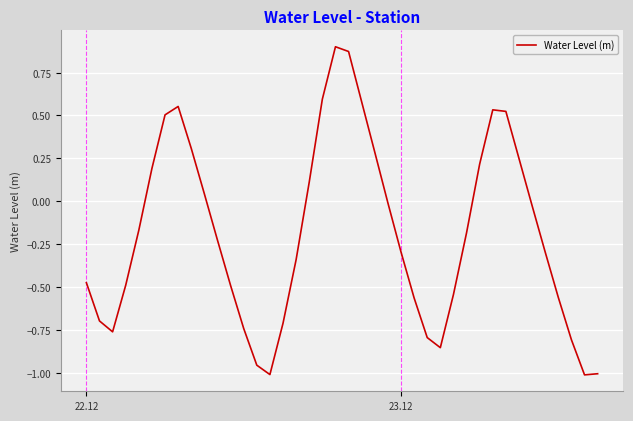

Does the chart have visible grid lines?

Yes